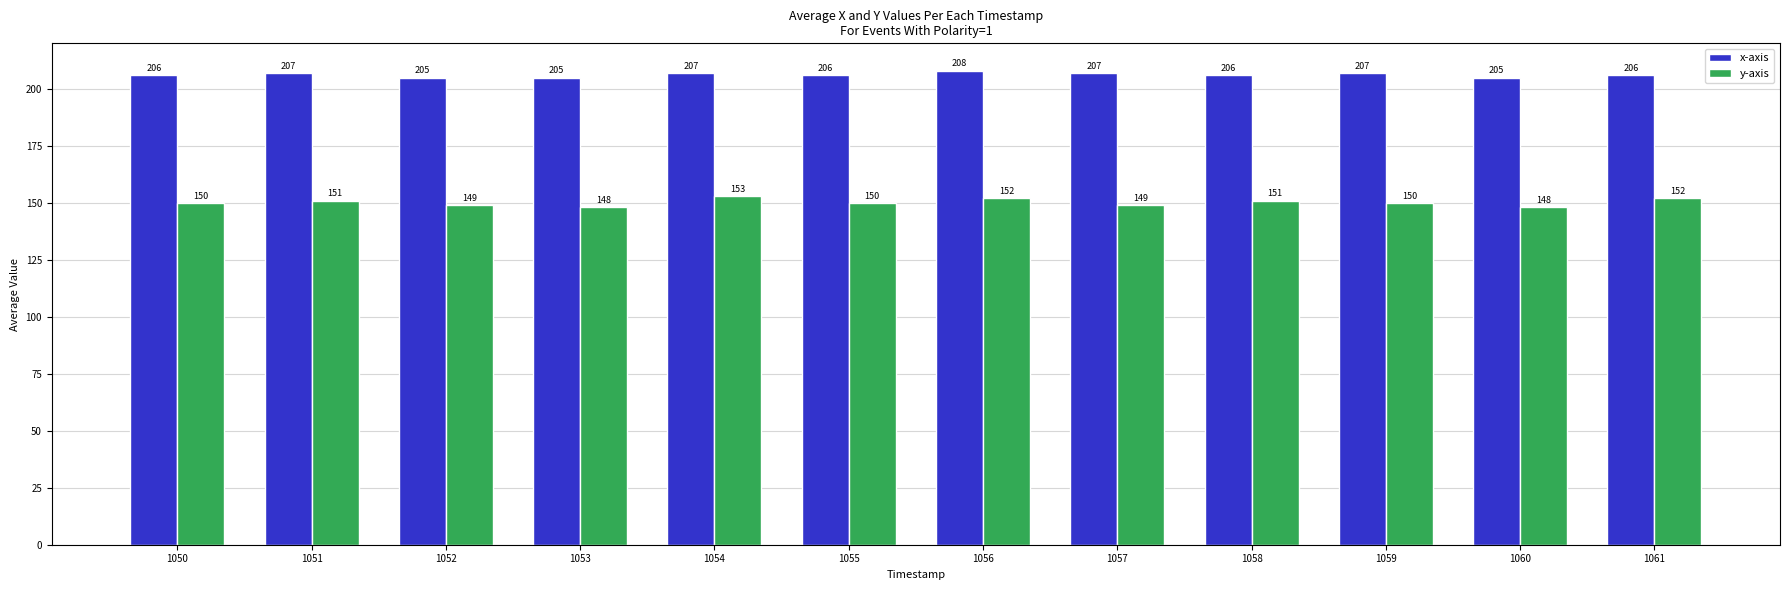

Reading left to right, list all the values displayed in this chart.

x-axis: 206	207	205	205	207	206	208	207	206	207	205	206
y-axis: 150	151	149	148	153	150	152	149	151	150	148	152